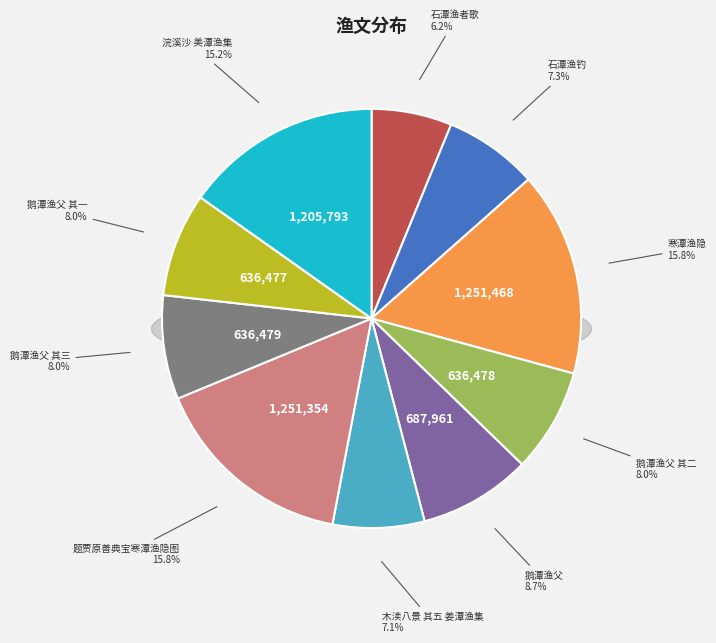

The 鹅潭渔父 slice represents 9% of the pie. True or false?

True